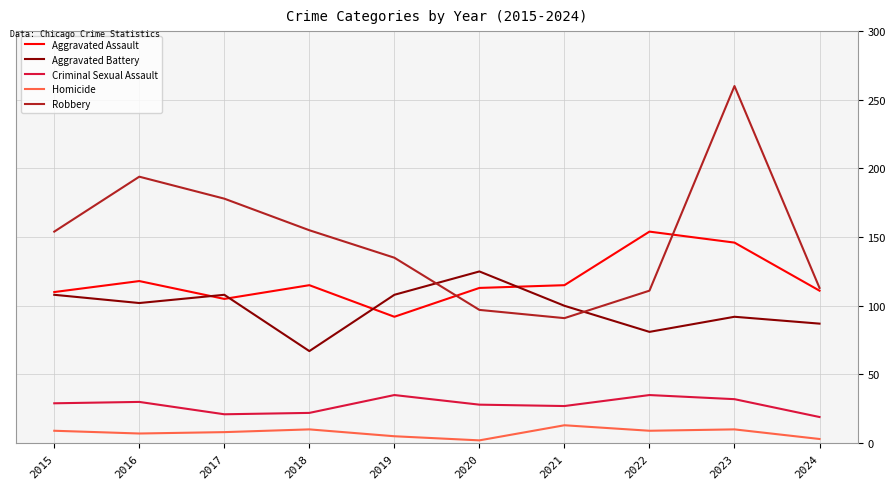

The Robbery series shows 260 at 2023. True or false?

True